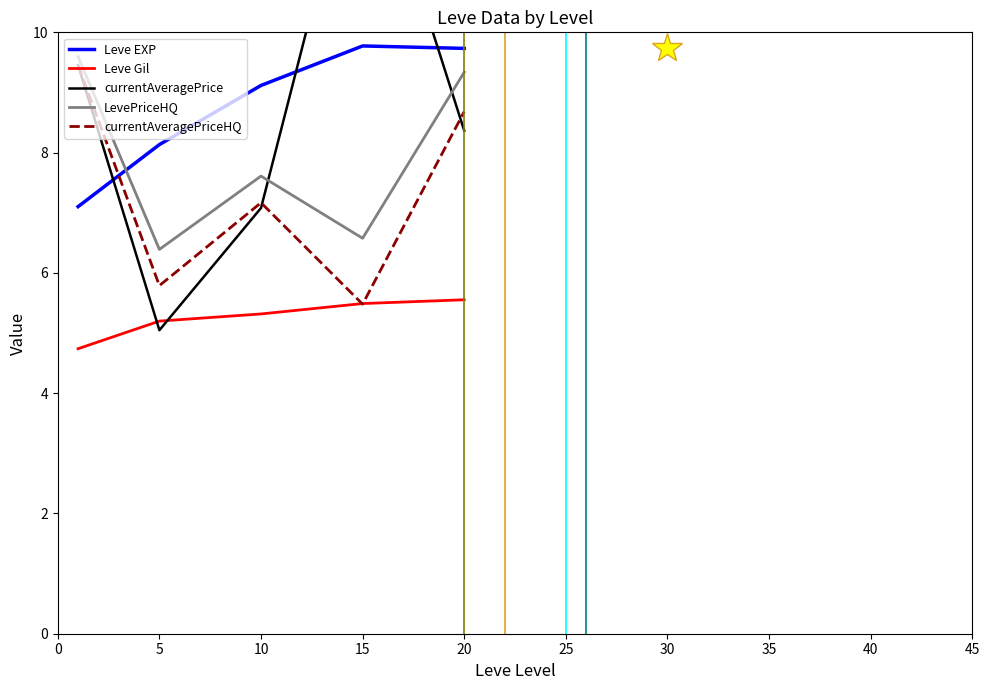

The value of currentAveragePriceHQ at 10 is 7.2. True or false?

True